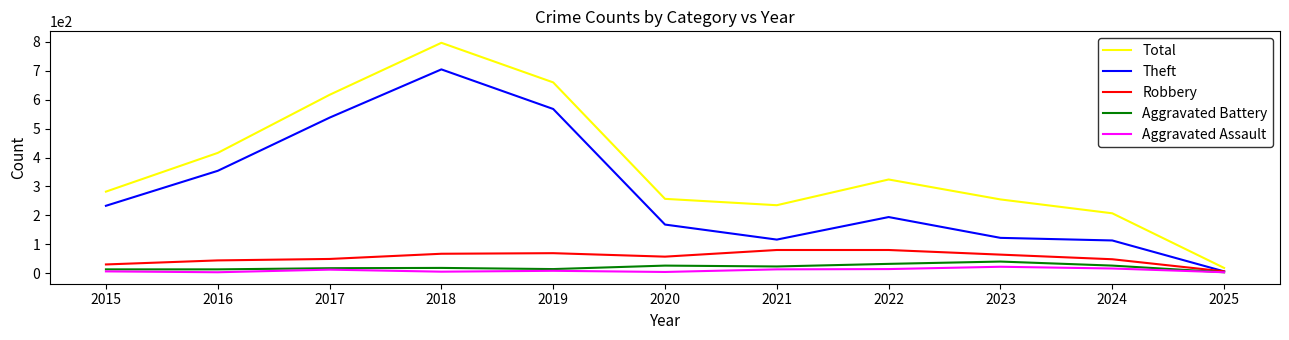

Which series has the largest range (max minus min)?

Total